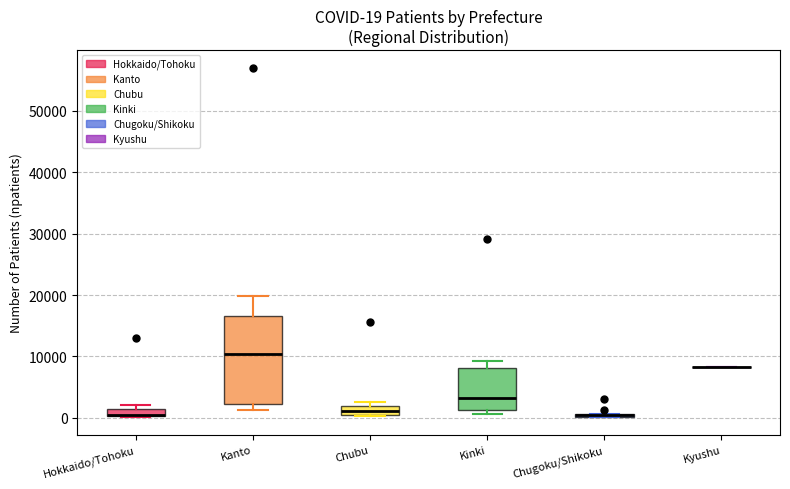

Comparing the boxes themselves (not the whiskers), which one is the tallest?

Kanto